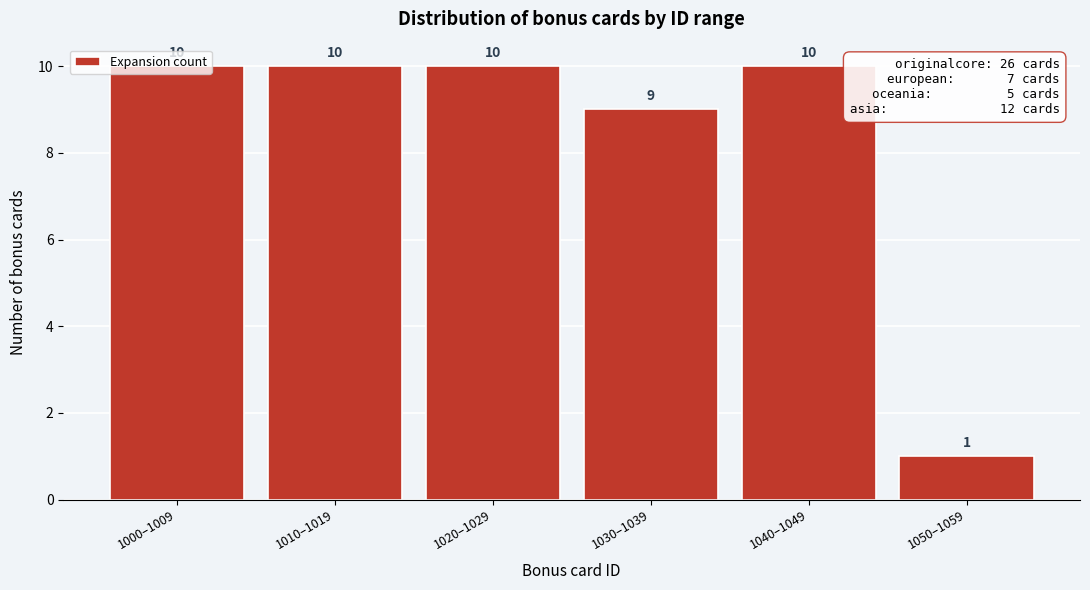

What is the label of the 3rd bar from the left?

1020–1029